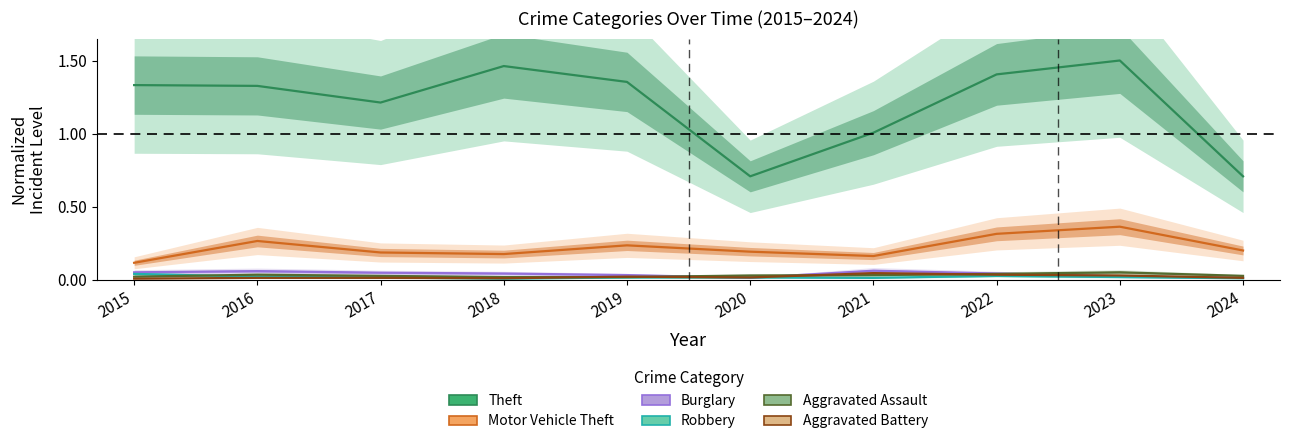

The value of Robbery at 2015 is 0.0. True or false?

False